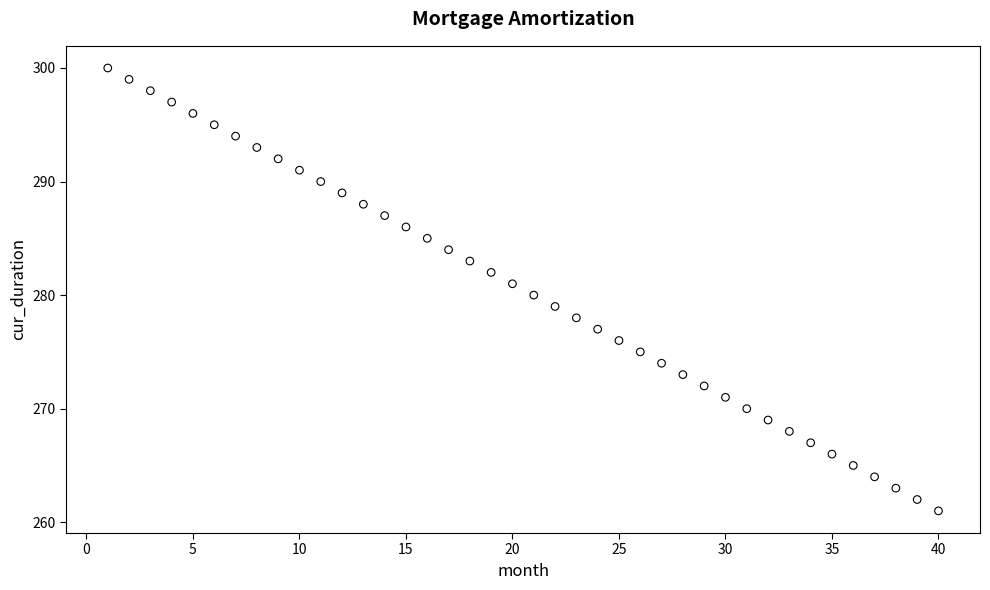

What is the range of Y values (max minus min)?

39